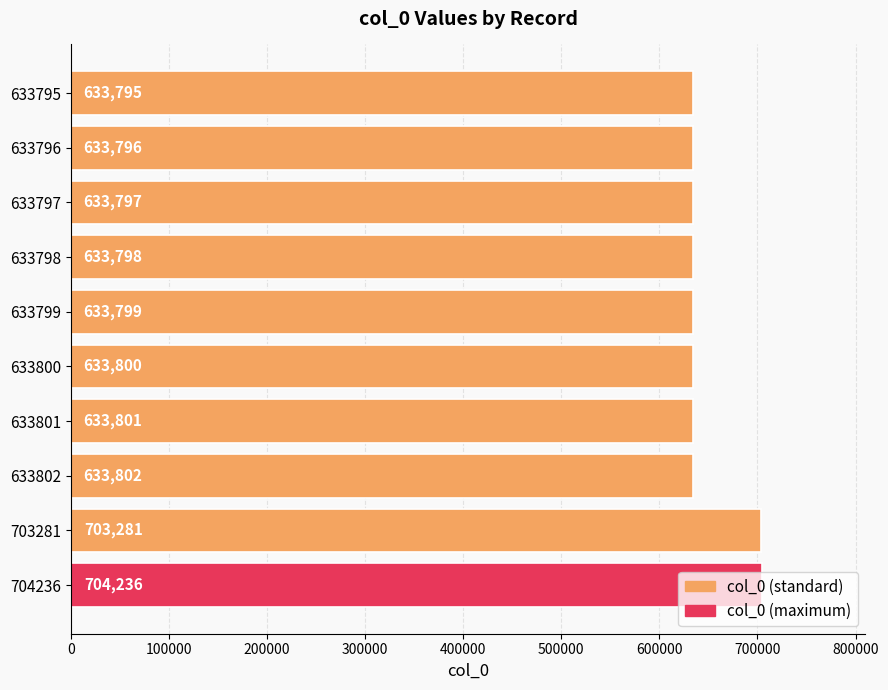

What is the difference between the values at 633802 and 633796?

6